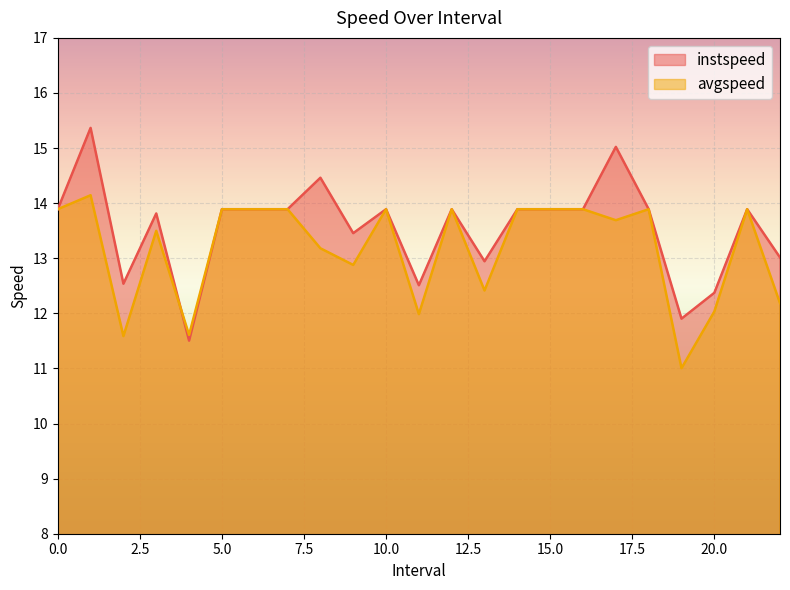

What is the spread (max minus min) of values at 1.0?

1.2